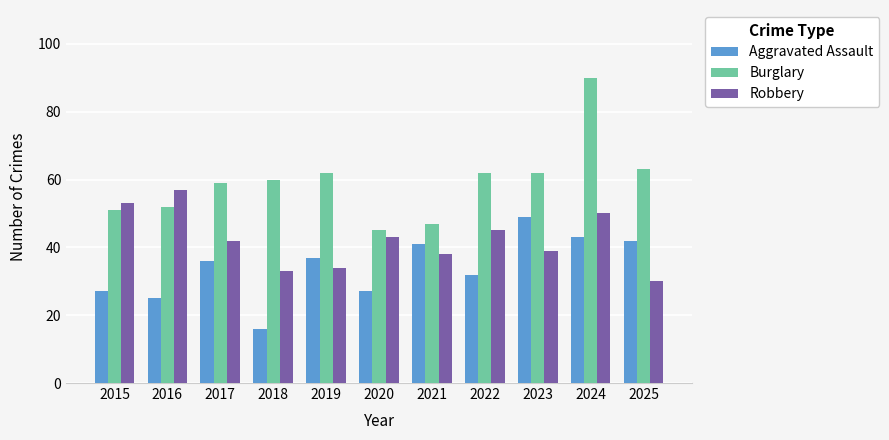

Are the bars horizontal?

No